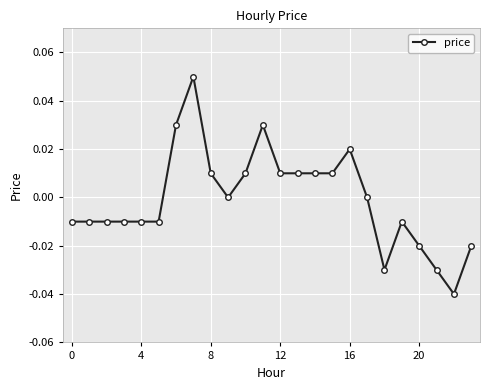

Does the chart display data point markers on the line(s)?

Yes